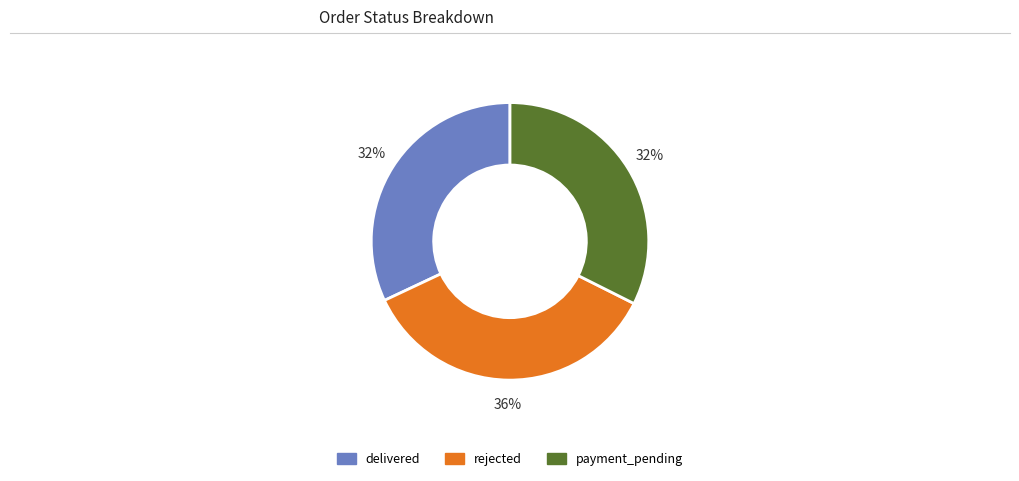

How many segments does this pie chart have?

3